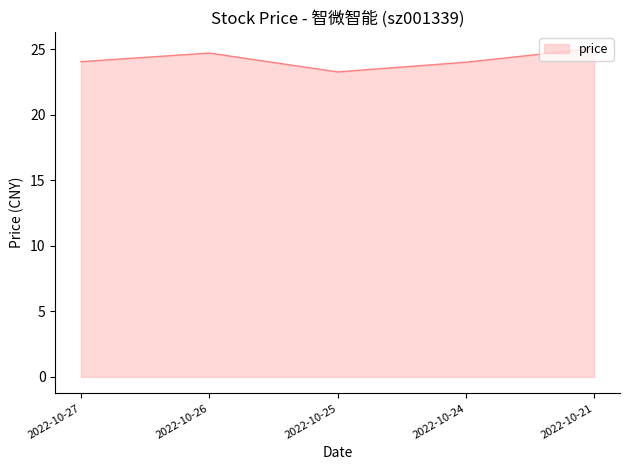

What value does the data have at 2022-10-21?

25.1